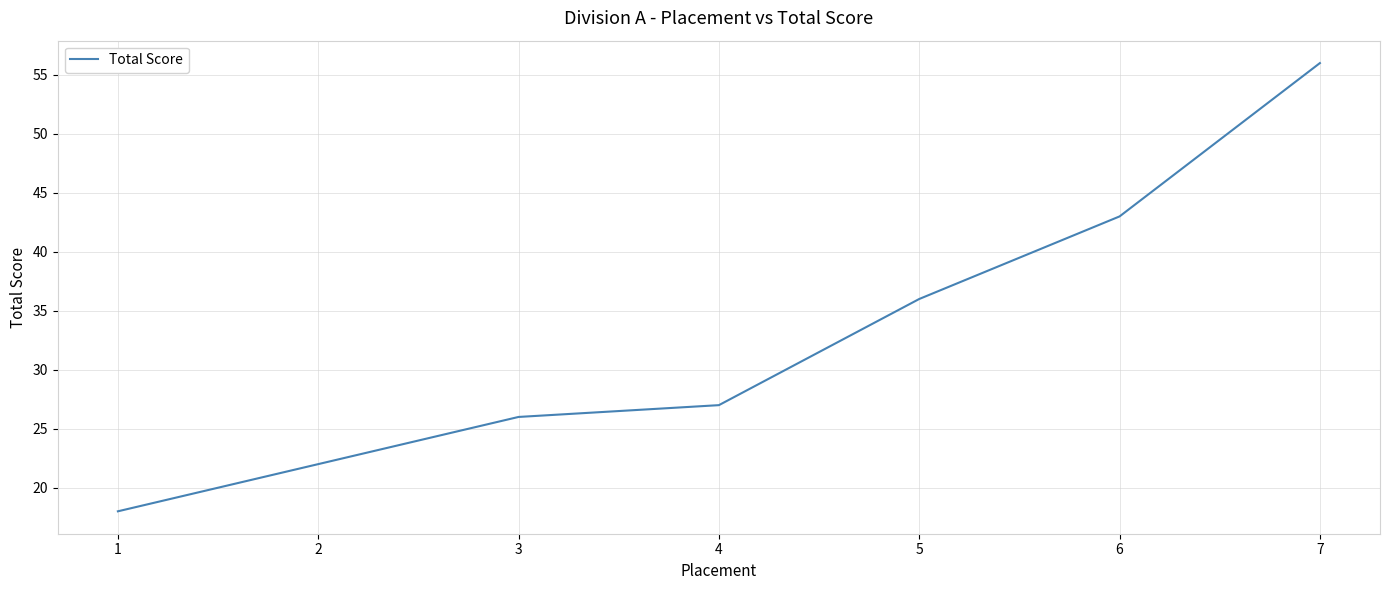

List the labels in order of value, smallest first.

1, 2, 3, 4, 5, 6, 7